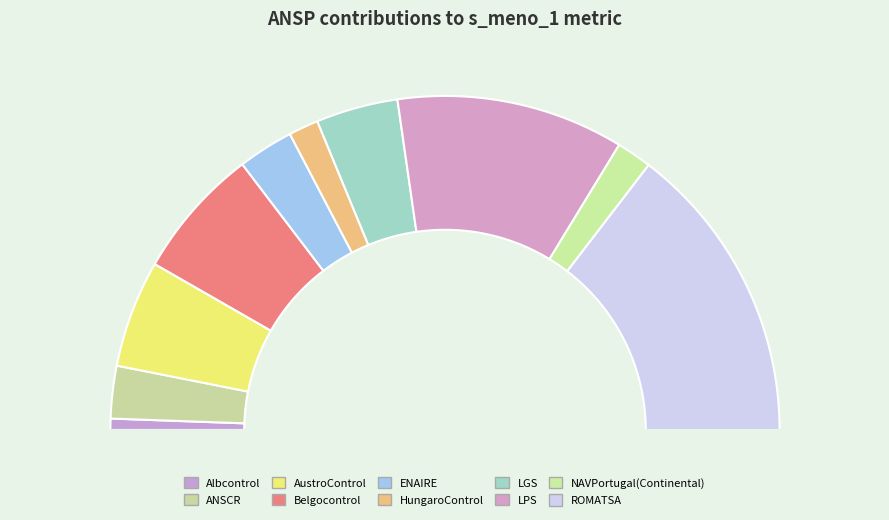

To the nearest percent, what percentage of the pie is ROMATSA?

29%